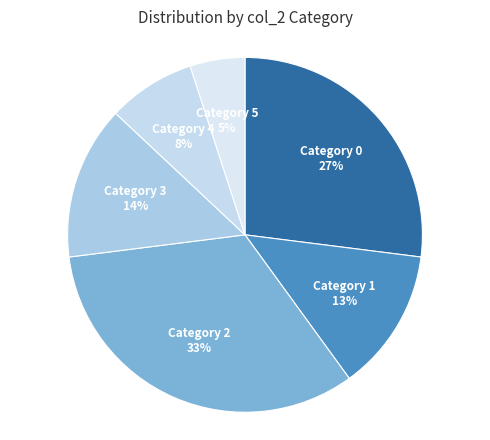

How many segments does this pie chart have?

6